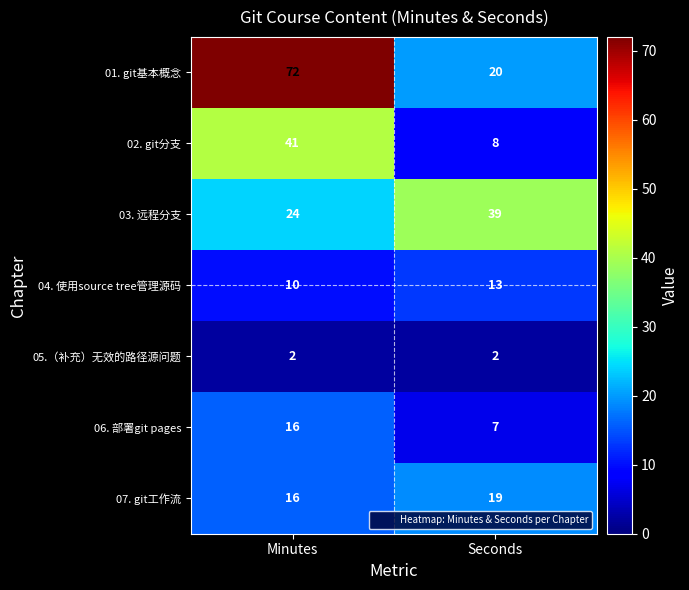

What is the sum of all 01. git基本概念 values?

92